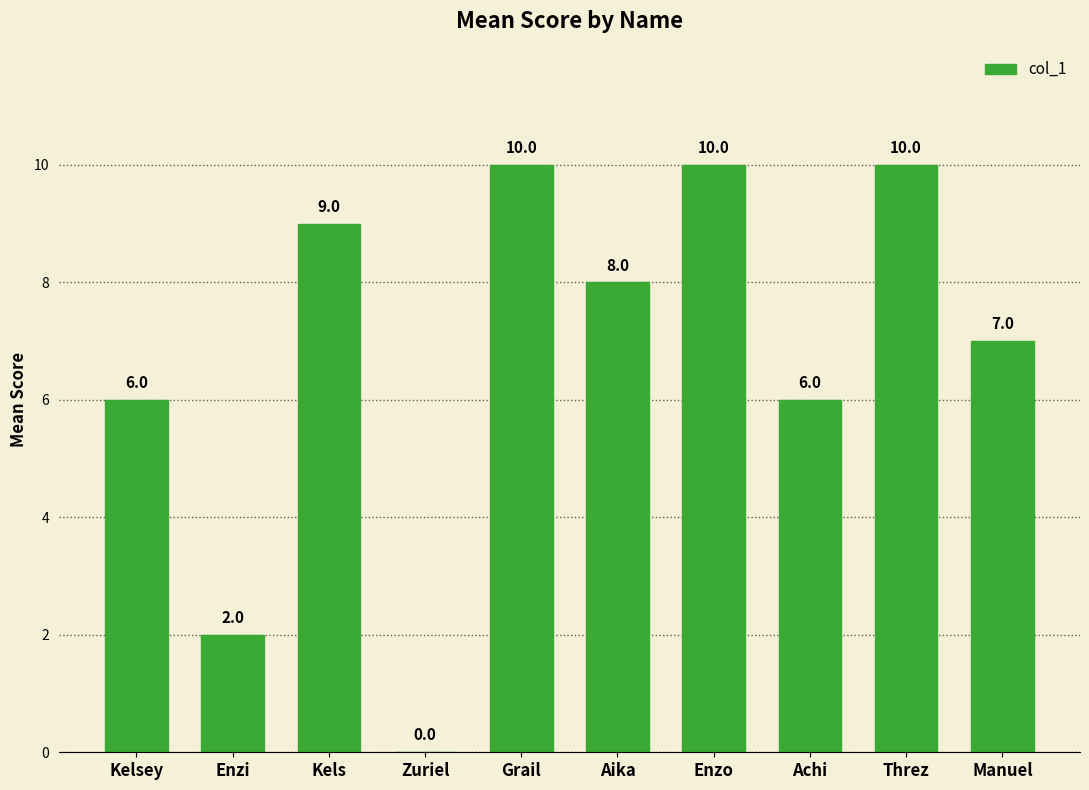

Reading left to right, what are all the values shown in this chart?

6	2	9	0	10	8	10	6	10	7